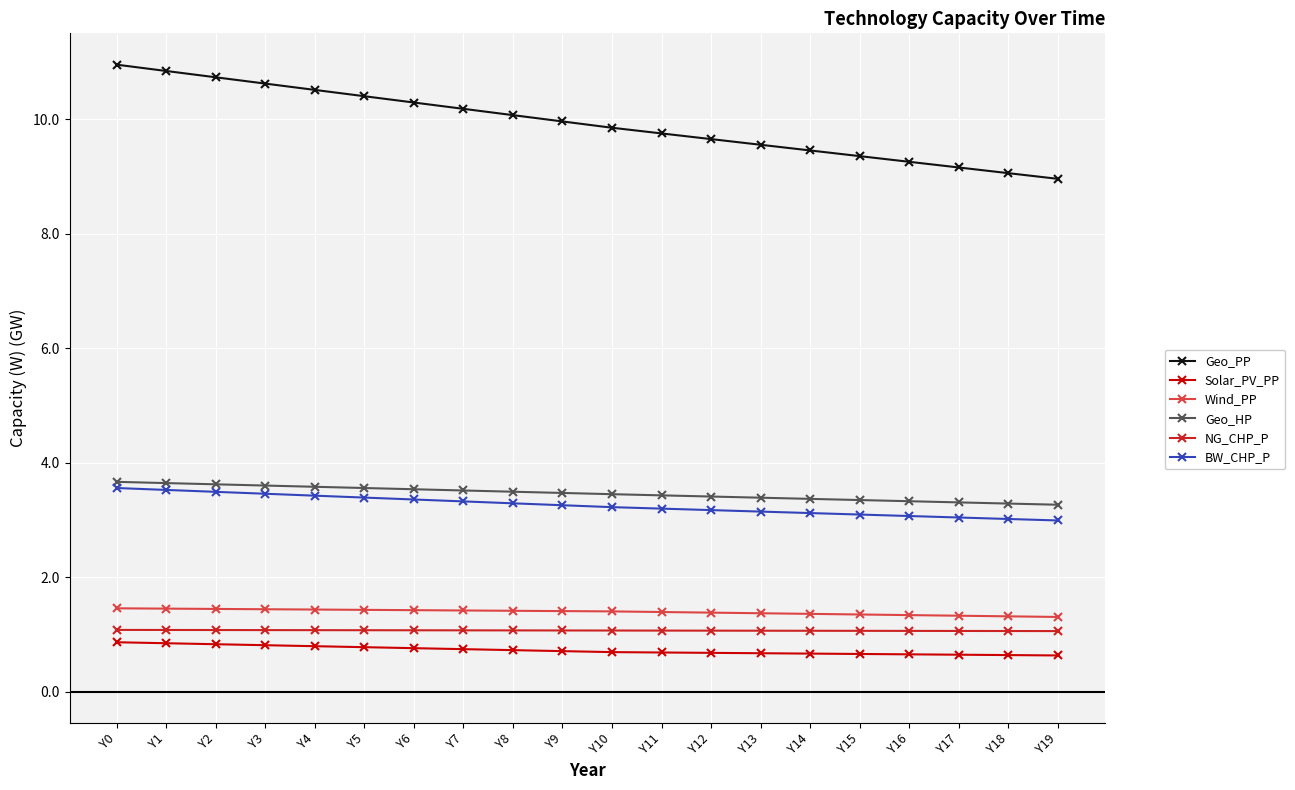

How many lines are shown in the chart?

6